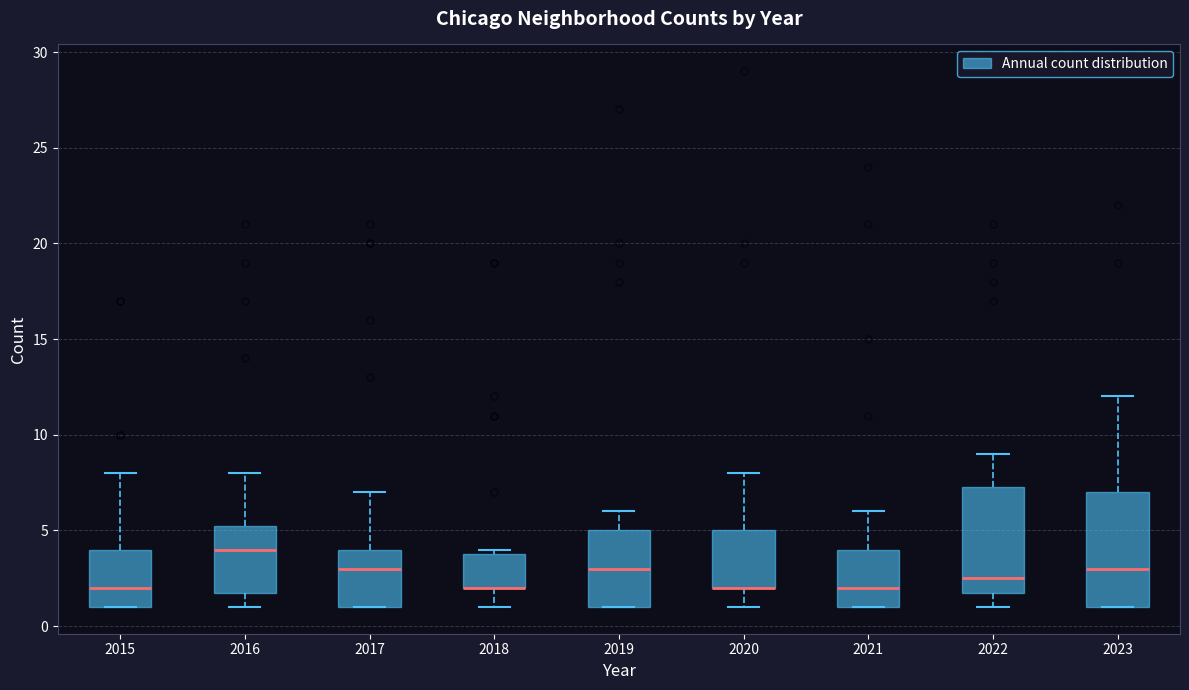

Where is the upper edge of the box at x = 2015 on the y-axis? The values are not printed on the chart, so give them approximately, as read against the axis.

4.0